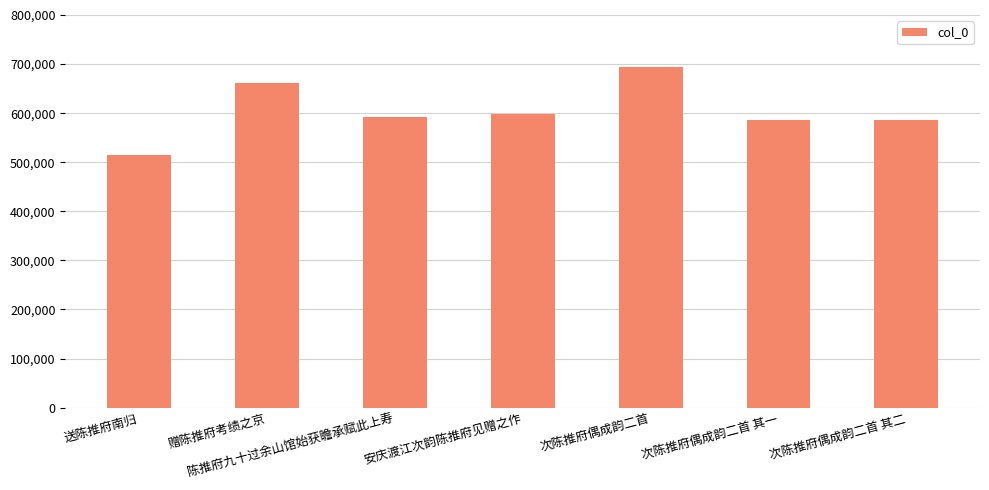

How many values are below 591525?

3